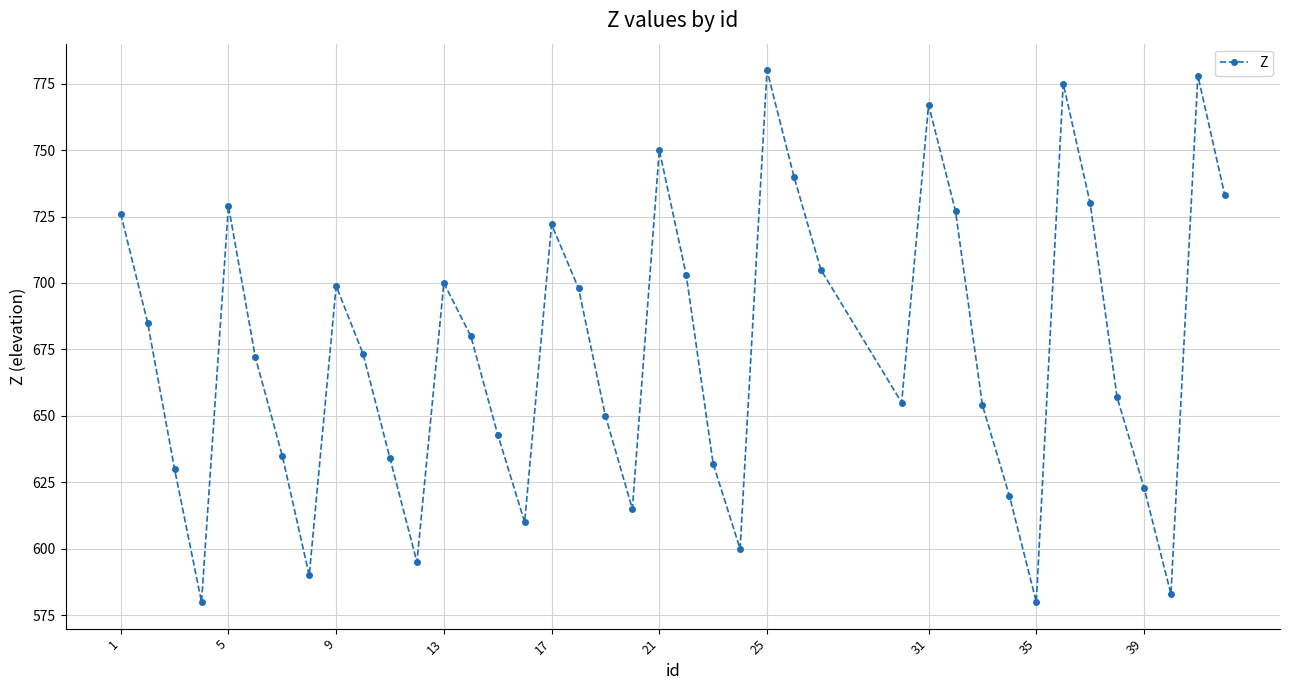

What is the average value?

674.0